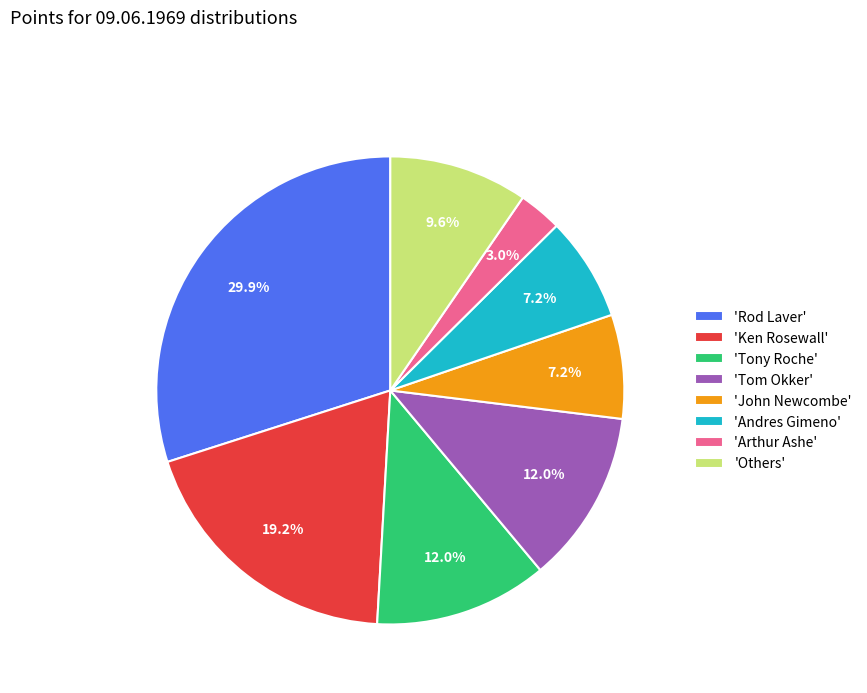

Which has a higher value, 'Others' or 'Tony Roche'?

'Tony Roche'